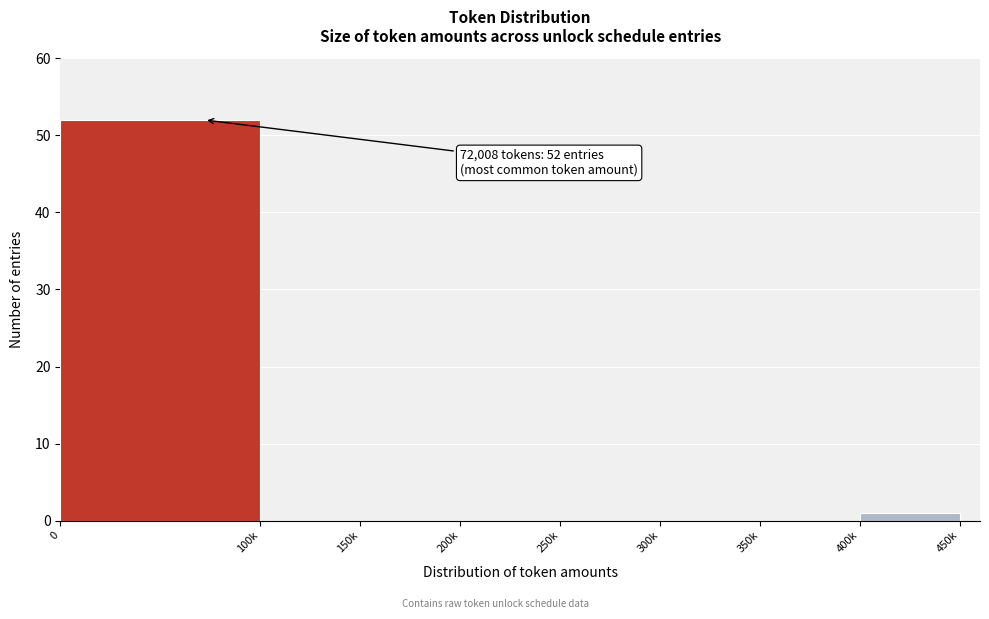

Reading left to right, what are all the values shown in this chart?

0=52	100k=0	150k=0	200k=0	250k=0	300k=0	350k=0	400k=1